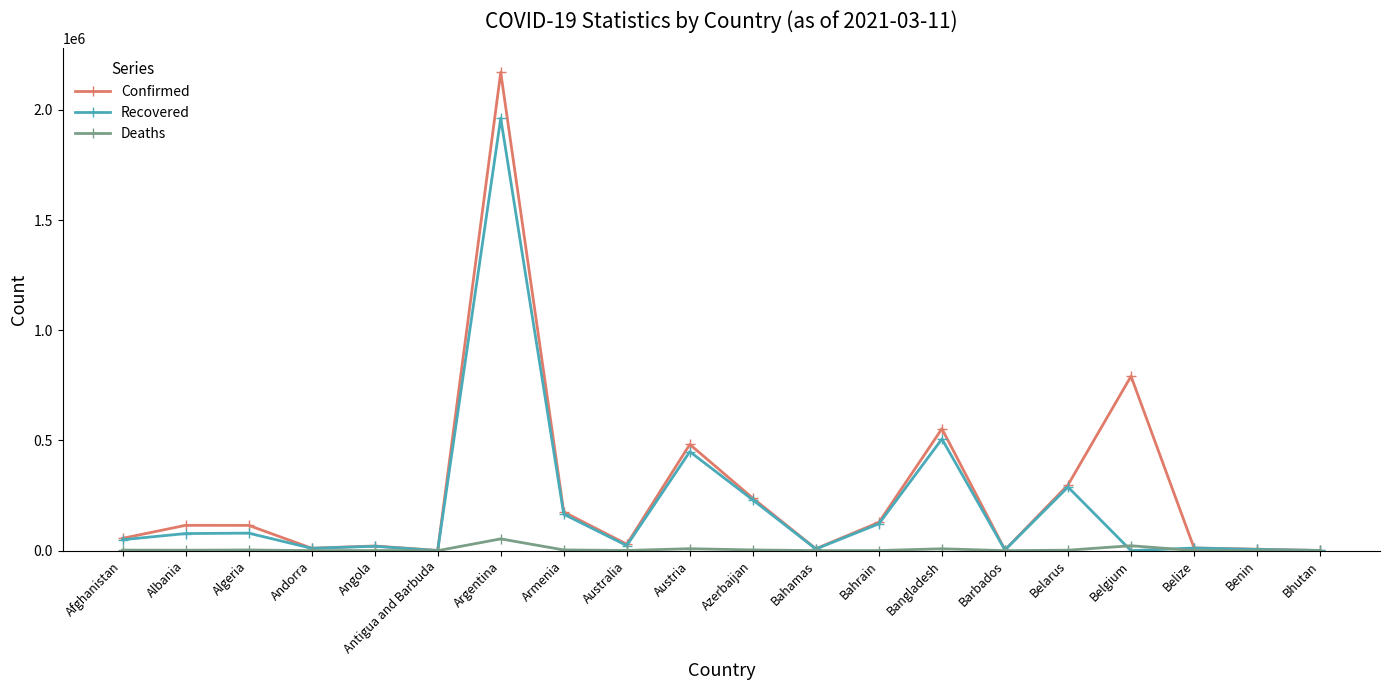

Is it true that Recovered equals 165259 at Armenia?

True